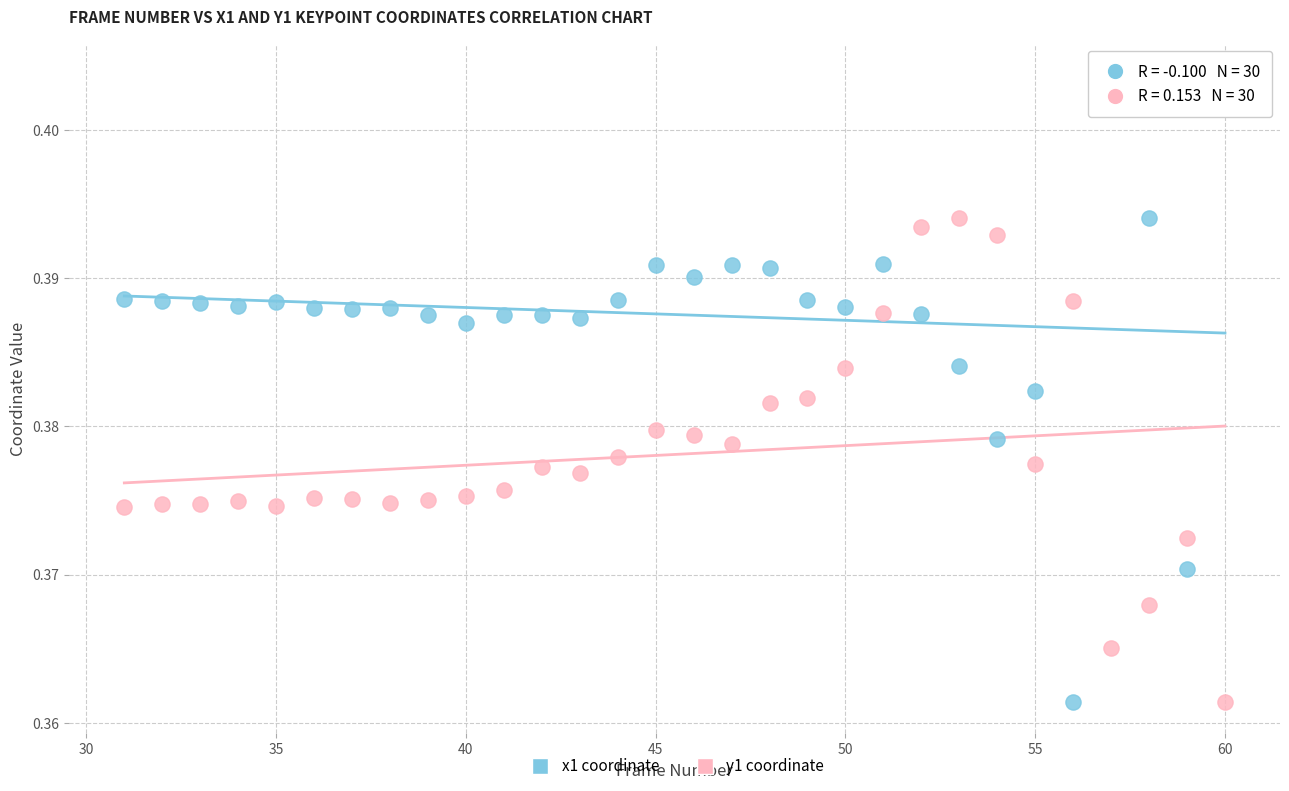

Which series reaches the maximum Y coordinate?

x1 coordinate